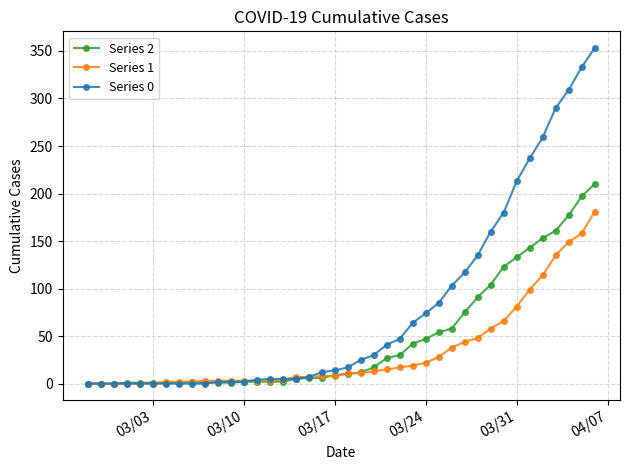

True or false: Series 2 has more than 0 points higher than both neighbors.

True